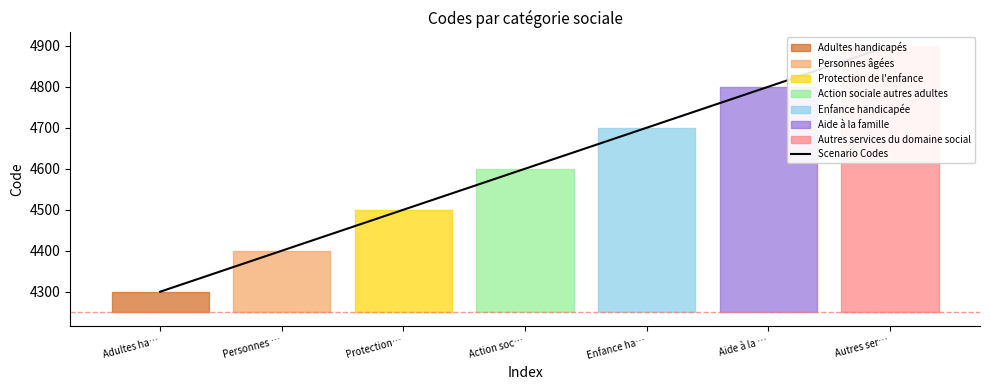

Which has a higher value, Protection… or Autres ser…?

Autres ser…